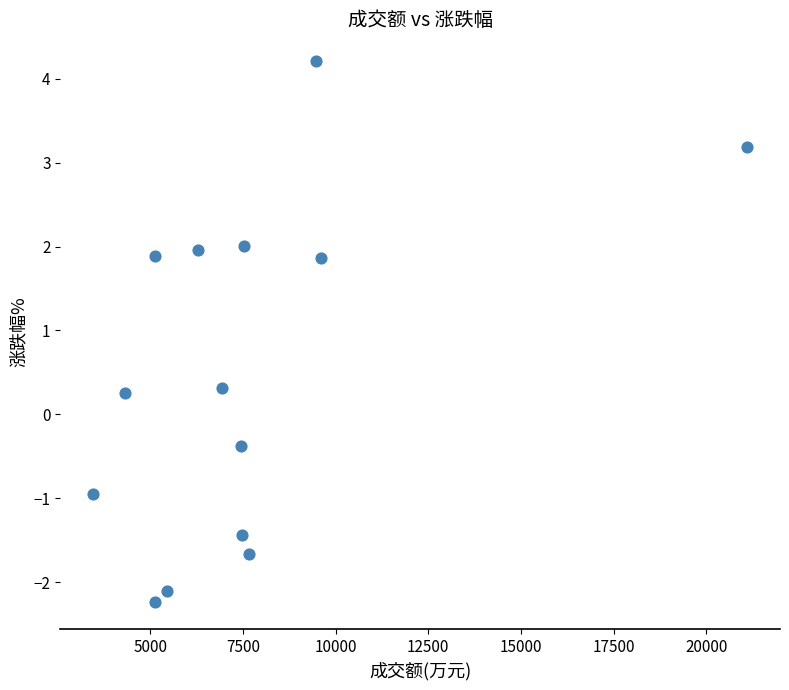

What is the range of X values (max minus min)?

17657.0